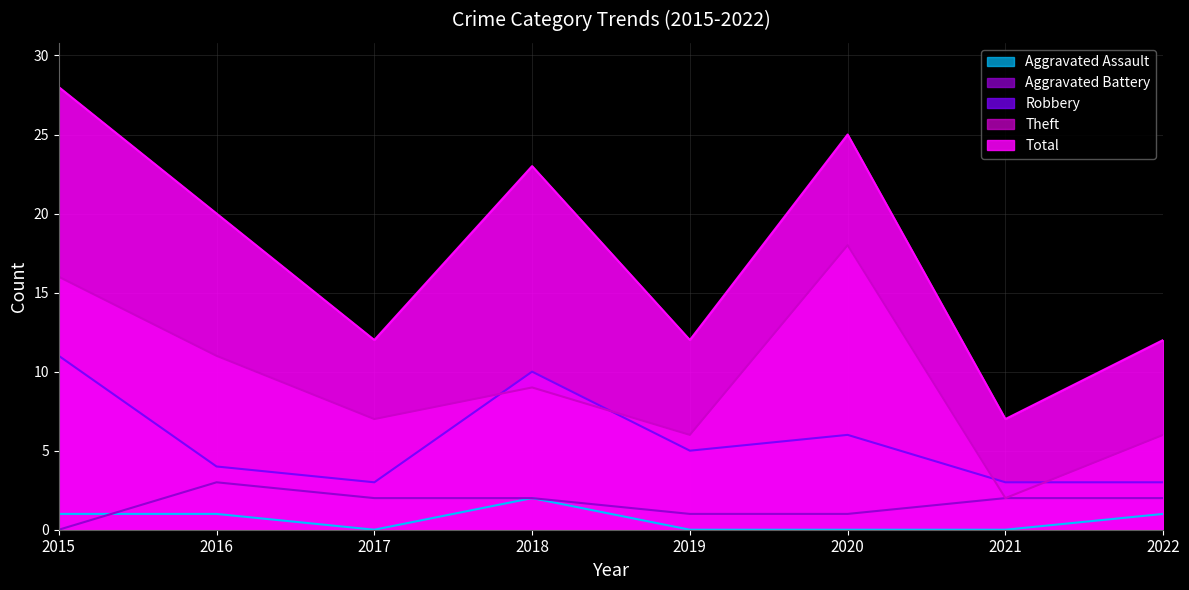

True or false: Robbery and Aggravated Assault intersect in this chart.

False